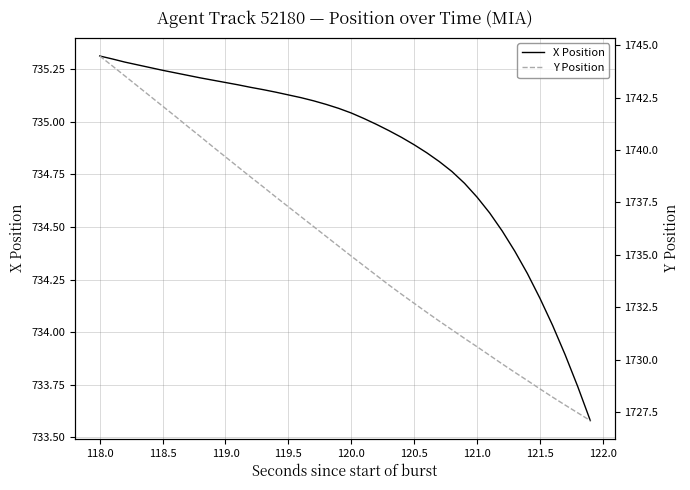

True or false: Y Position and X Position cross at least once.

False